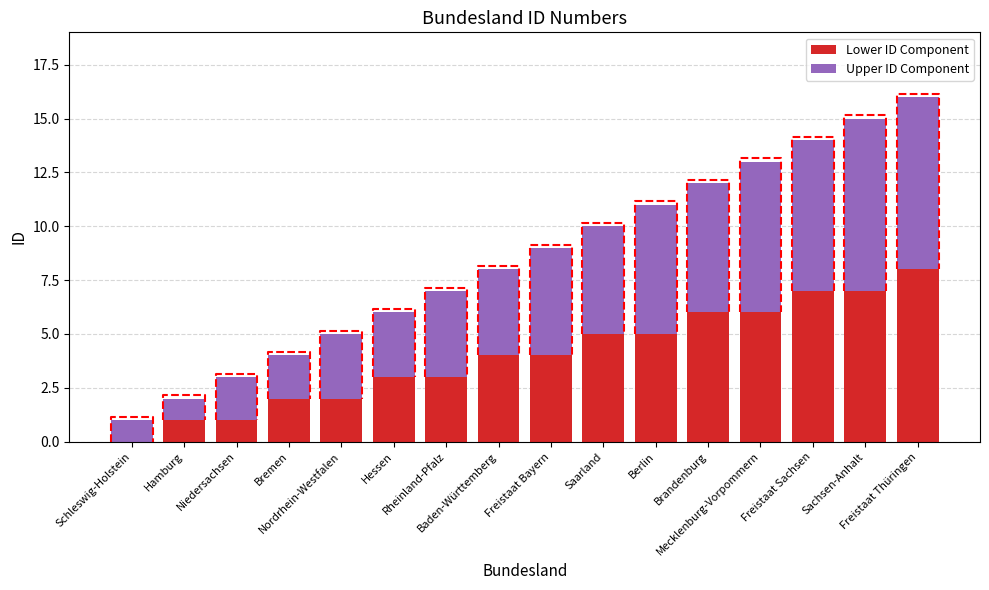

How many values in the Lower ID Component series are below 4?

7